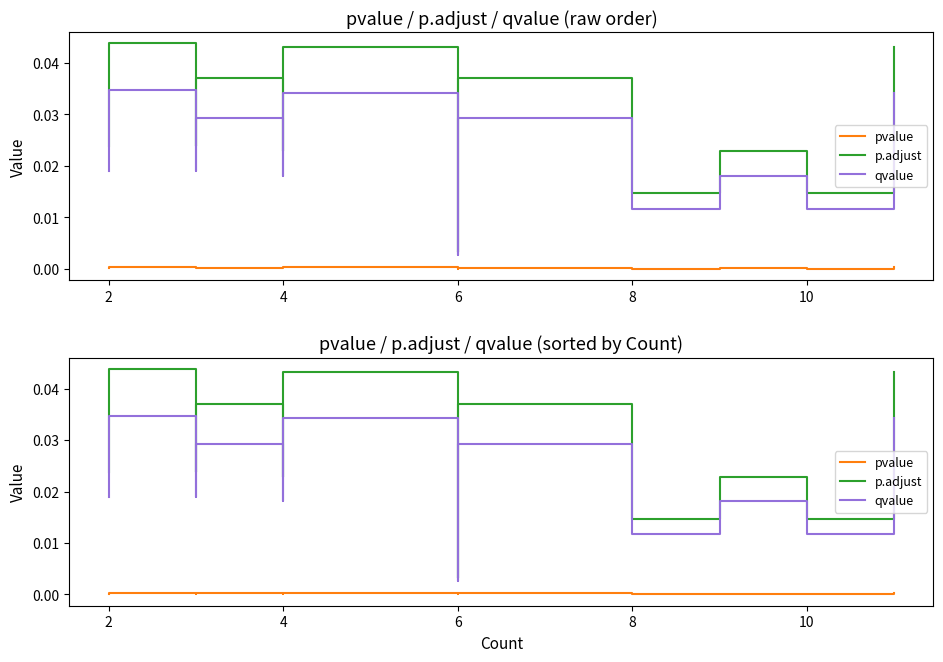

Count the number of categories in the chart.

18